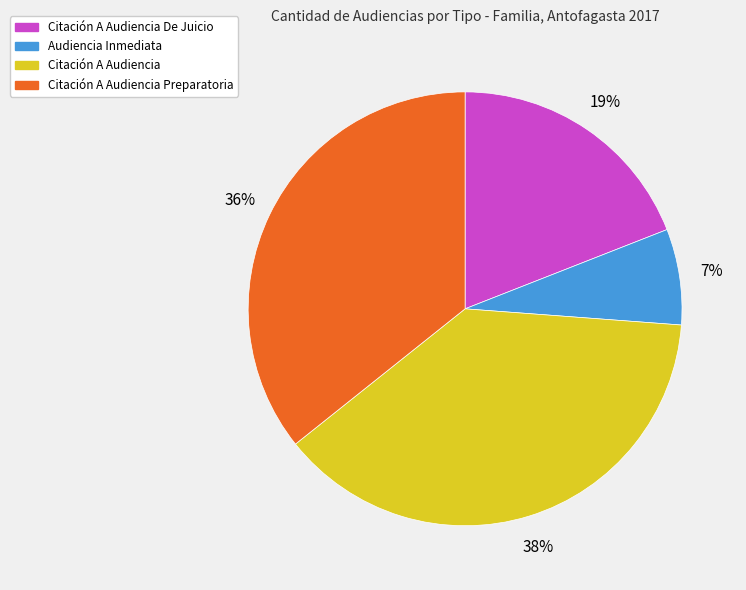

How many segments does this pie chart have?

4